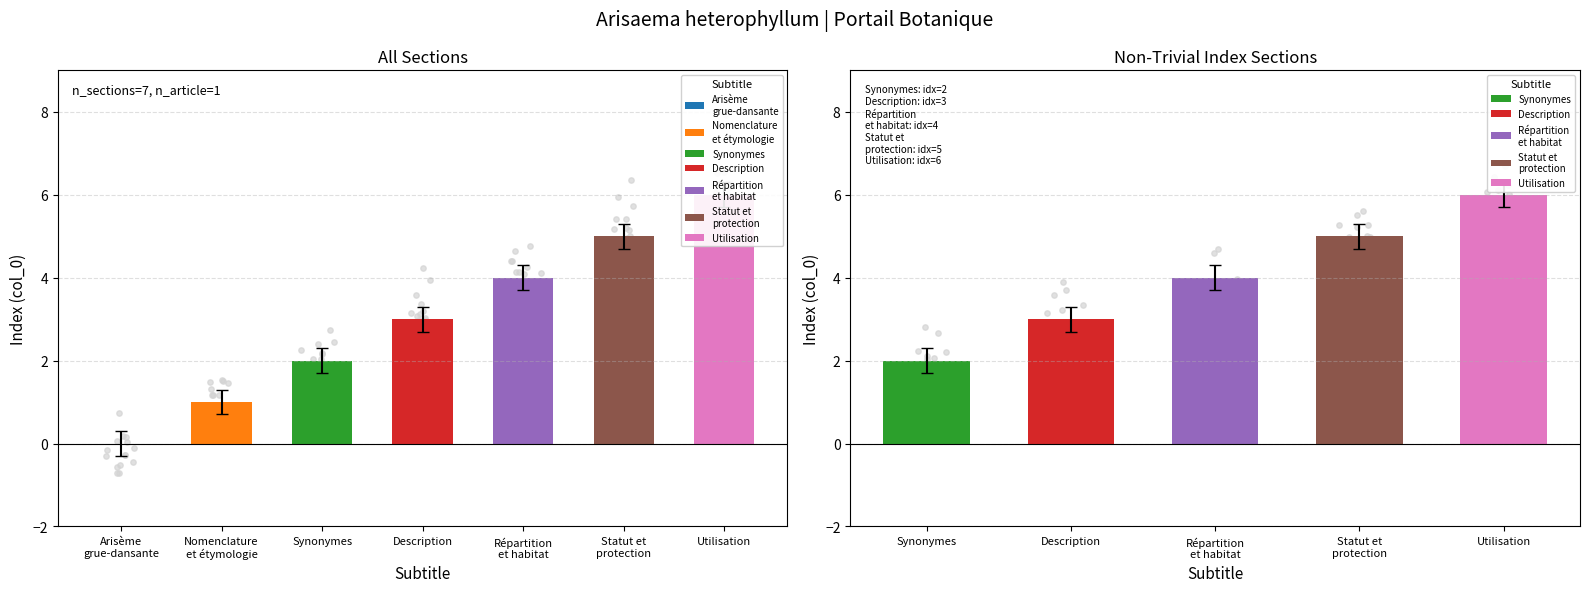

Between Statut et protection and Répartition et habitat, which is larger?

Statut et protection